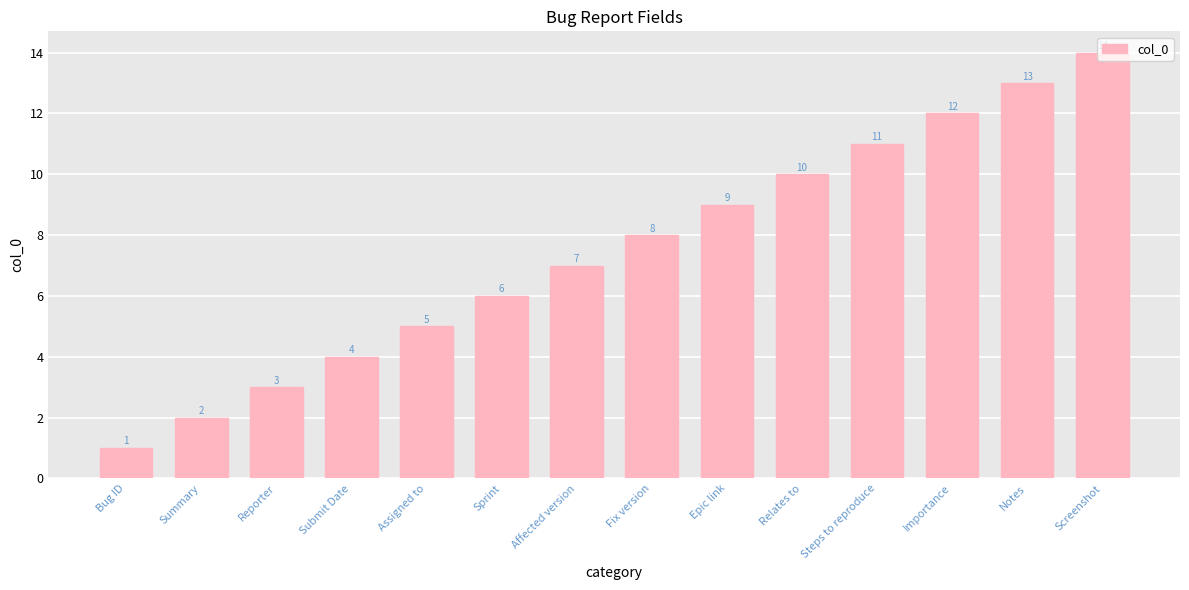

Approximately how many times larger is the value at Notes compared to Steps to reproduce?

1.2